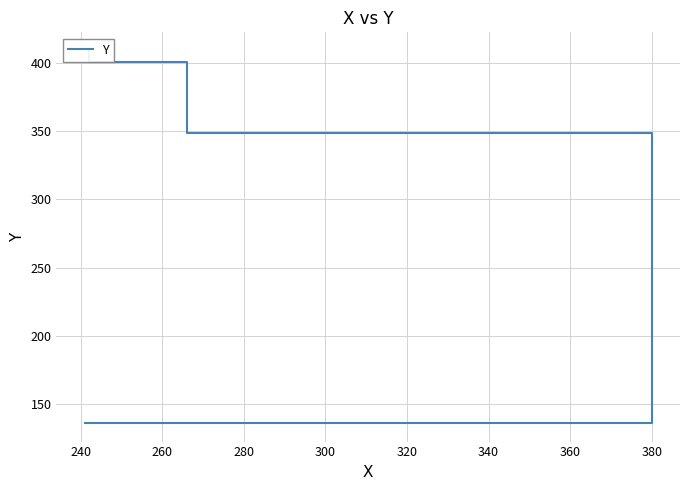

What is the minimum value shown in the chart?

136